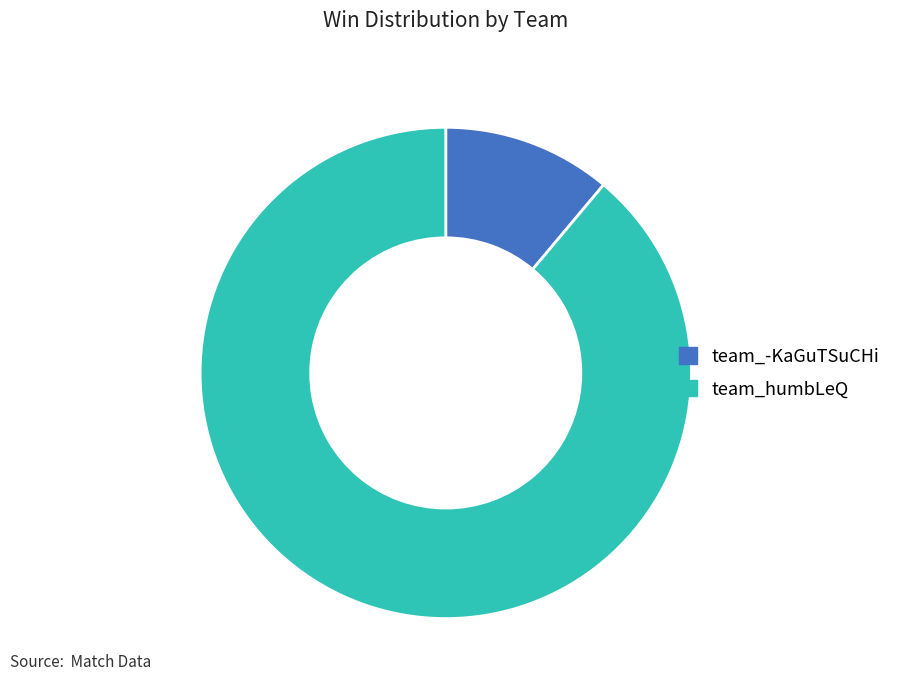

True or false: team_-KaGuTSuCHi accounts for 11% of the total.

True